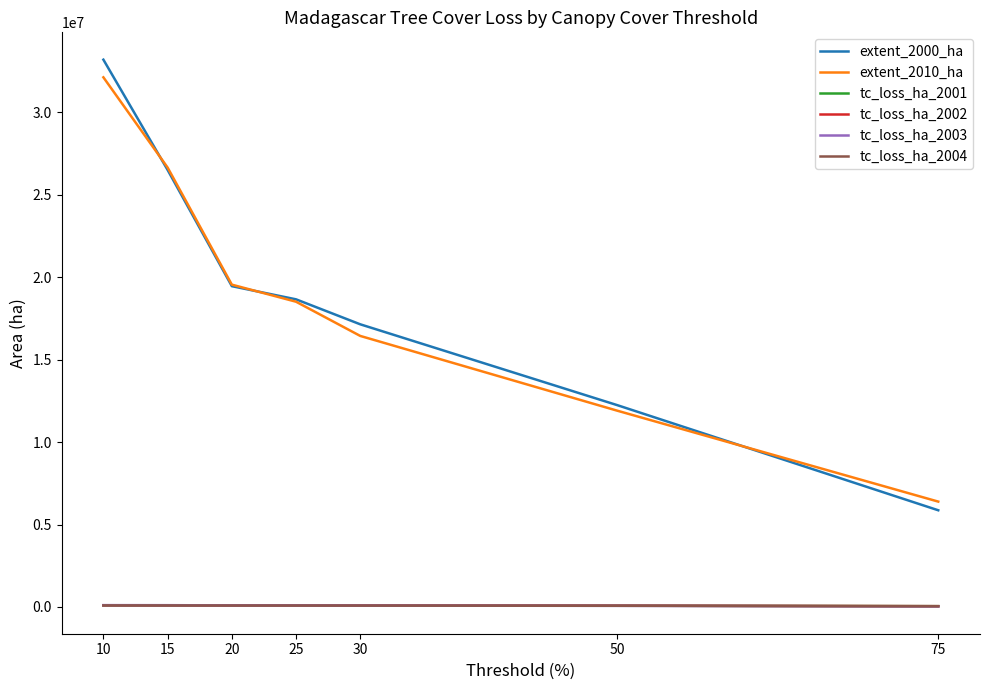

Which series has the largest range (max minus min)?

extent_2000_ha